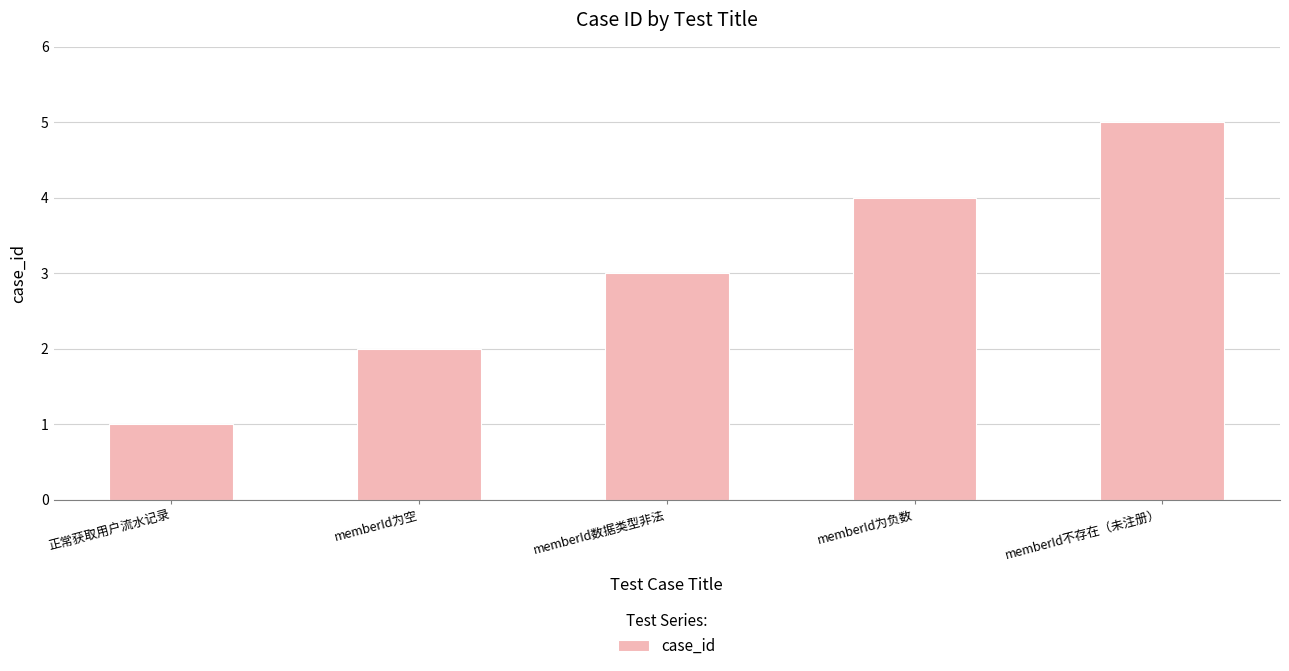

How many values are below 3?

2